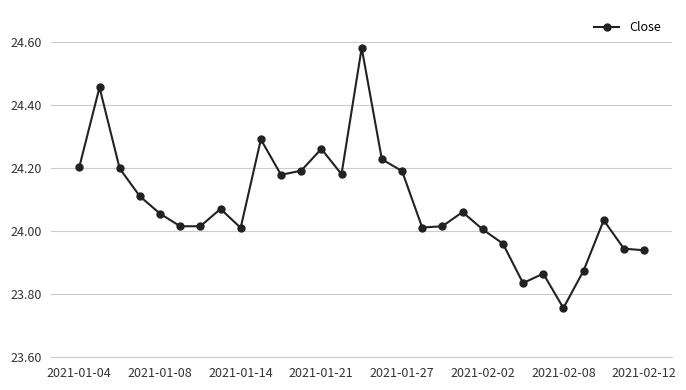

True or false: the data has more than 0 interior local peaks.

True